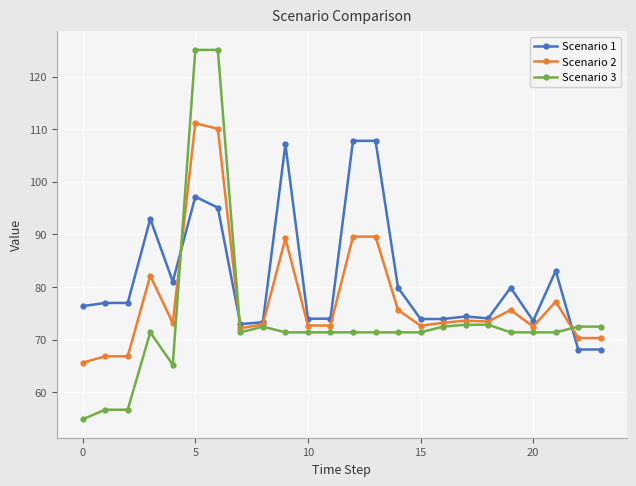

What is the value of the Scenario 3 point at the 24th from the left?

72.5